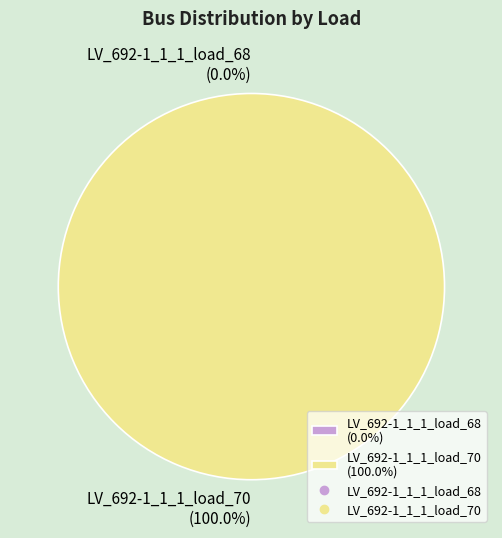

Do LV_692-1_1_1_load_68 and LV_692-1_1_1_load_70 together represent more than half of the pie?

Yes